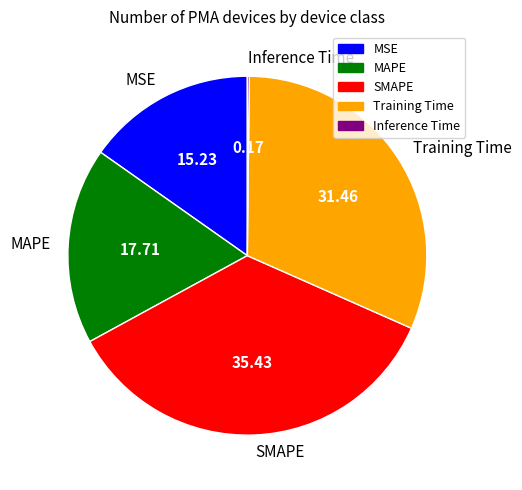

Is there any slice that represents more than half of the pie?

No